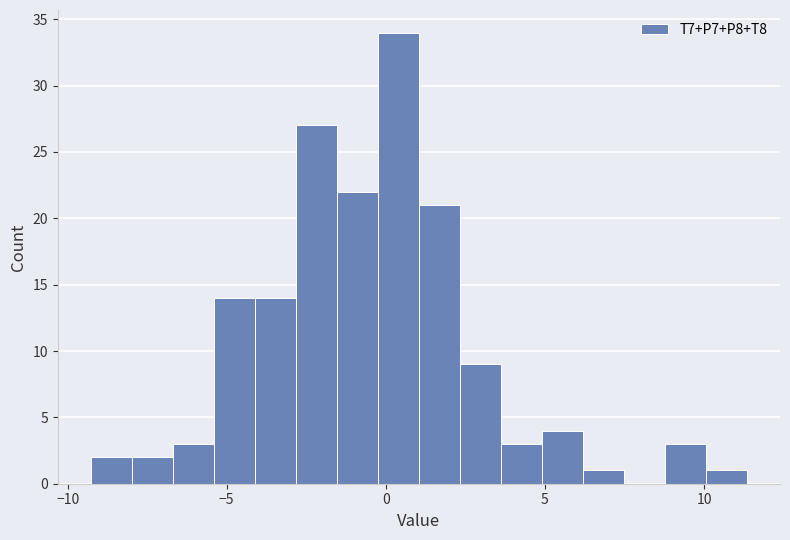

Read against the x-axis, roughly where is the centre of the tallest bar?

0.5